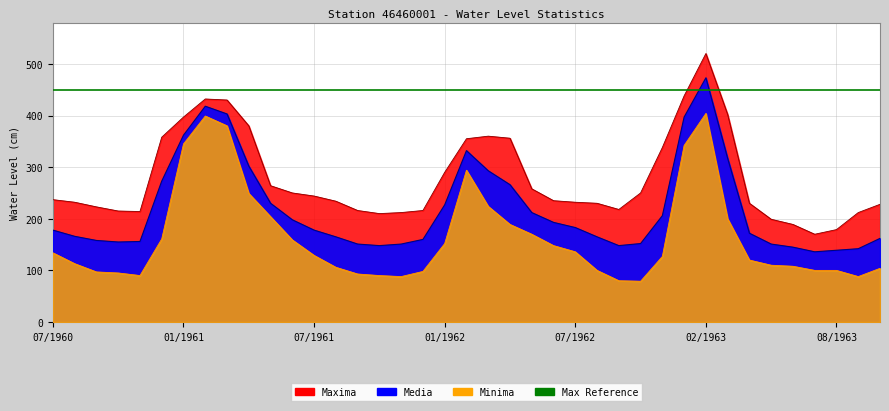

Rank the categories by Maxima value from highest to lowest.

02/1963, 01/1963, 02/1961, 03/1961, 03/1963, 01/1961, 04/1961, 03/1962, 12/1960, 04/1962, 02/1962, 12/1962, 01/1962, 05/1961, 05/1962, 06/1961, 10/1962, 07/1961, 07/1960, 06/1962, 08/1961, 08/1960, 07/1962, 08/1962, 04/1963, 11/1963, 09/1960, 09/1962, 09/1961, 12/1961, 10/1960, 11/1960, 11/1961, 09/1963, 10/1961, 05/1963, 06/1963, 08/1963, 07/1963